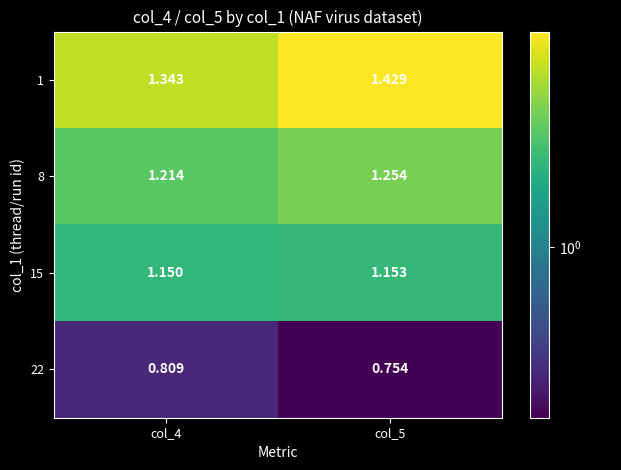

Is the value of 15 at col_4 greater than the value of 22 at col_5?

Yes